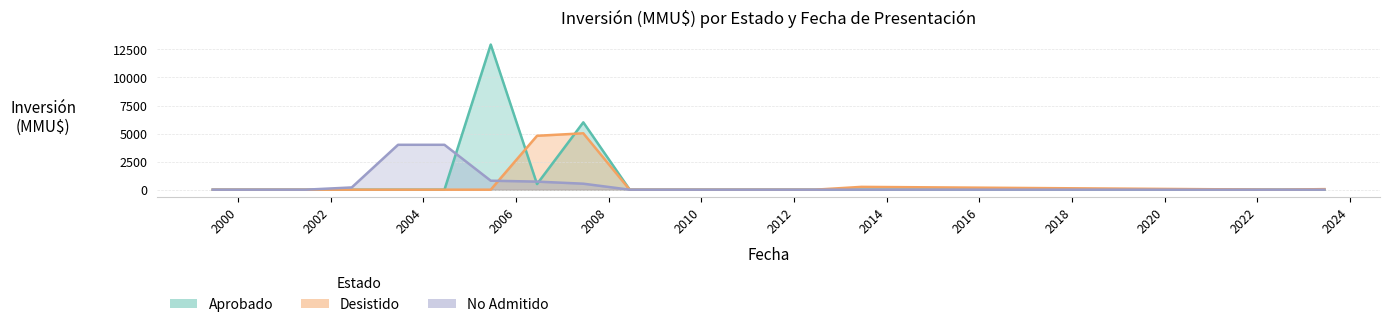

The Aprobado series shows 0 at 14. True or false?

True